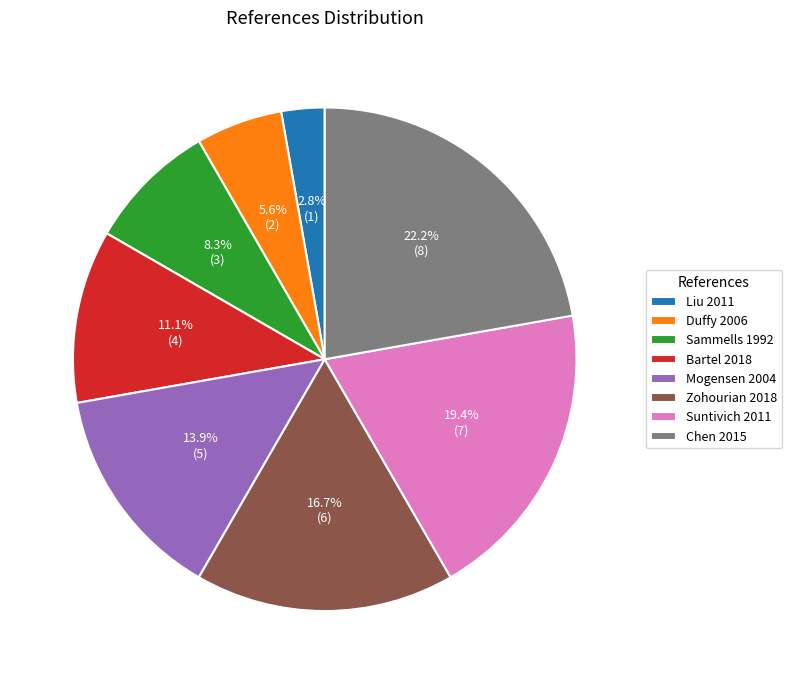

Between Sammells 1992 and Zohourian 2018, which is larger?

Zohourian 2018